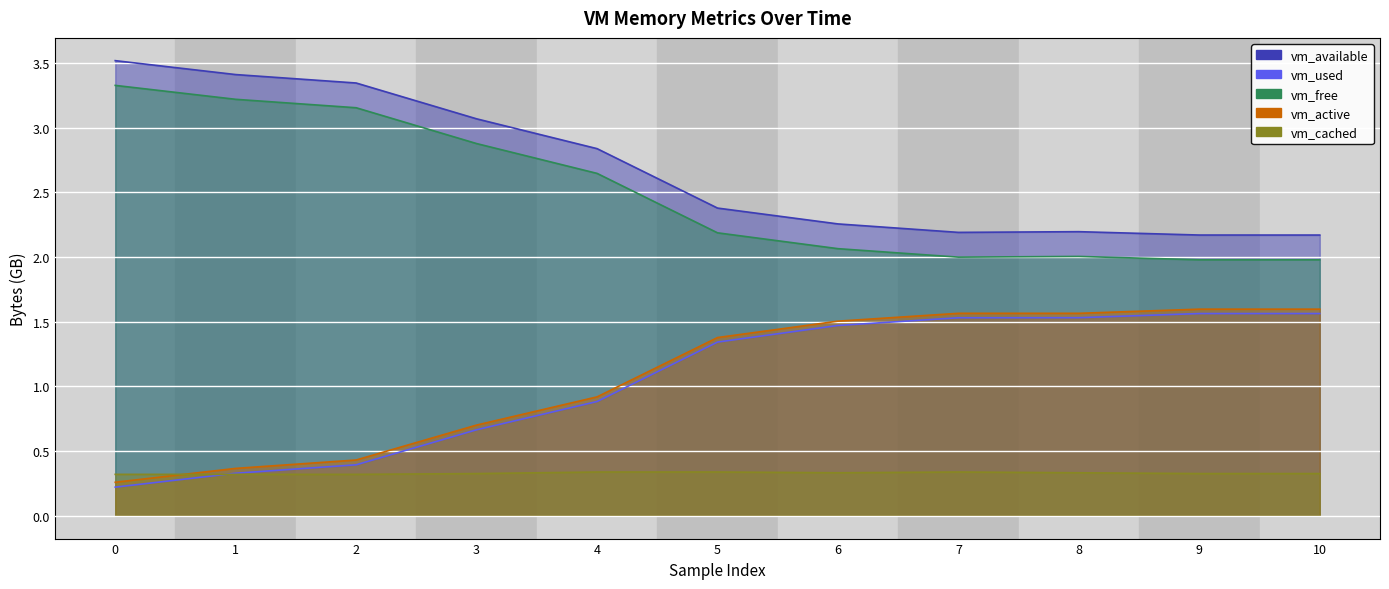

What is the approximate value of vm_available at 10?

2.2